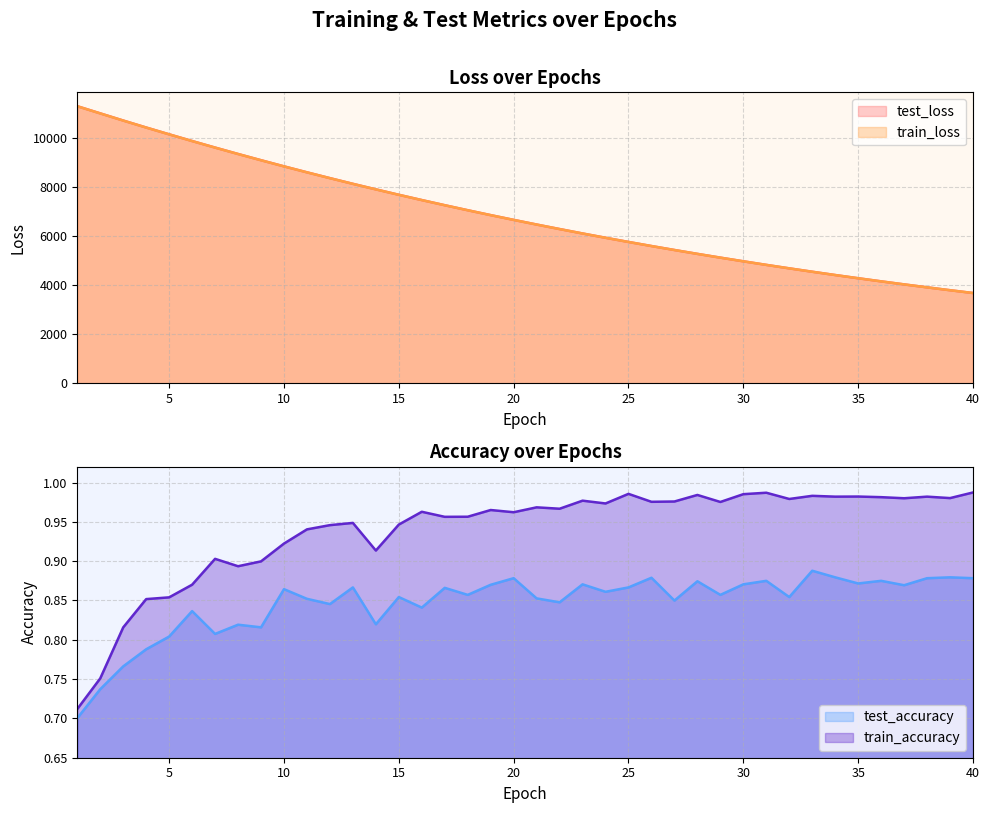

What is the minimum value shown in the chart?

0.7